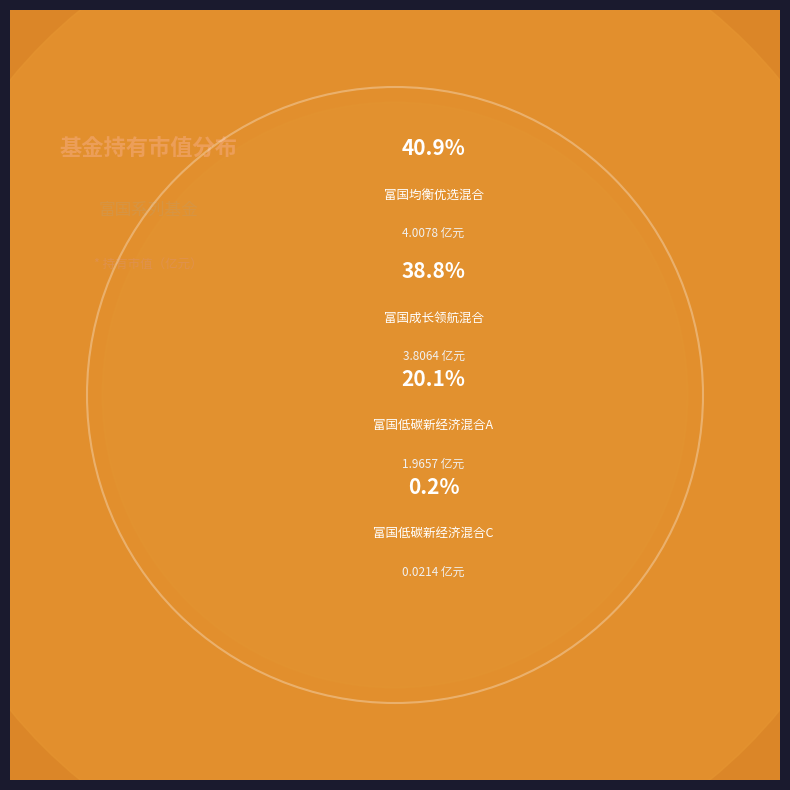

Combined, what portion of the pie is 富国均衡优选混合 and 富国成长领航混合?

79.7%